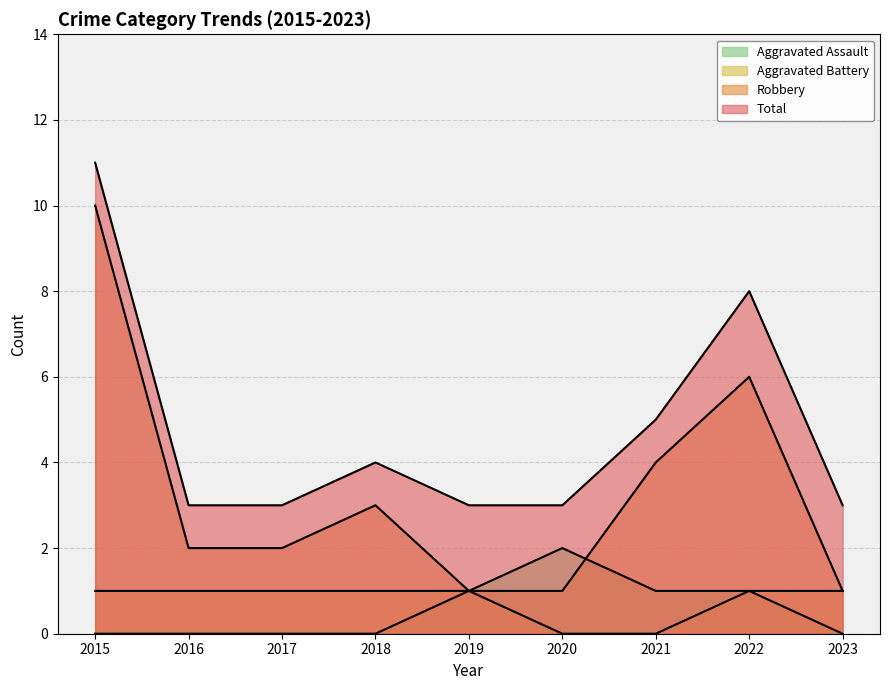

The Aggravated Battery series shows 1 at 2019. True or false?

True